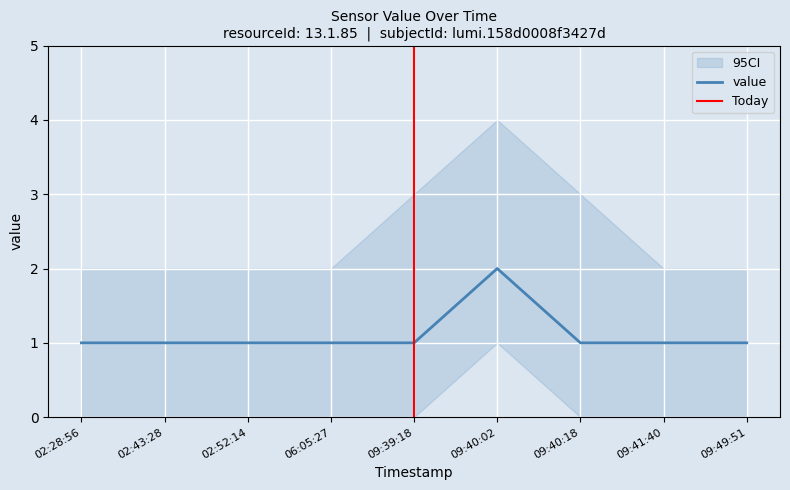

List the labels in order of value, smallest first.

02:28:56, 02:43:28, 02:52:14, 06:05:27, 09:39:18, 09:40:18, 09:41:40, 09:49:51, 09:40:02